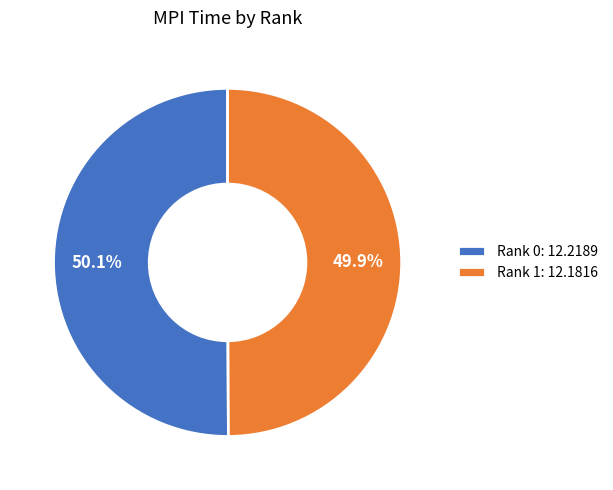

Approximately how many times larger is the value at Rank 1: 12.1816 compared to Rank 0: 12.2189?

1.0